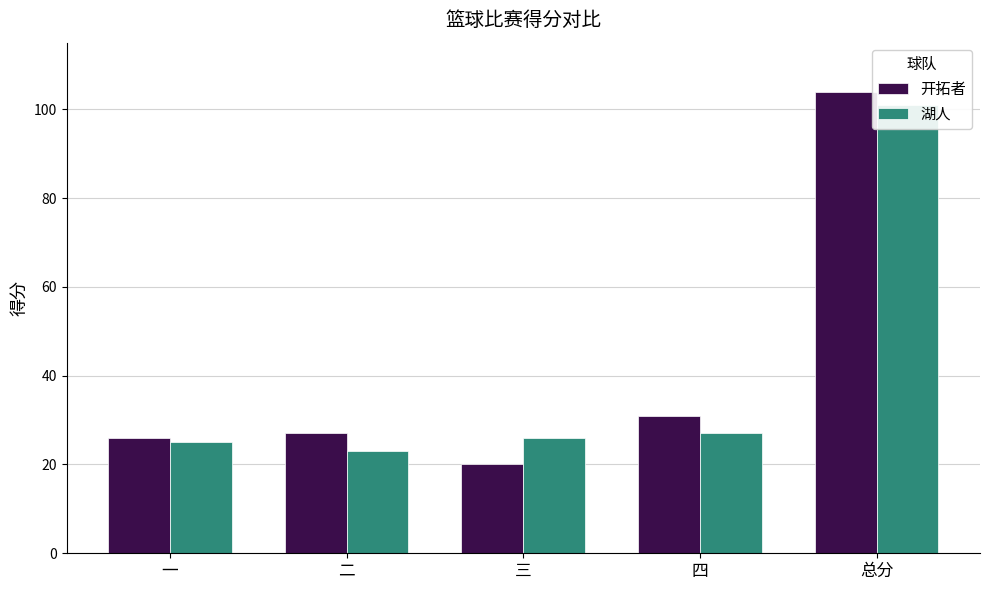

What is the difference between the second highest and second lowest values in the 湖人 series?

2